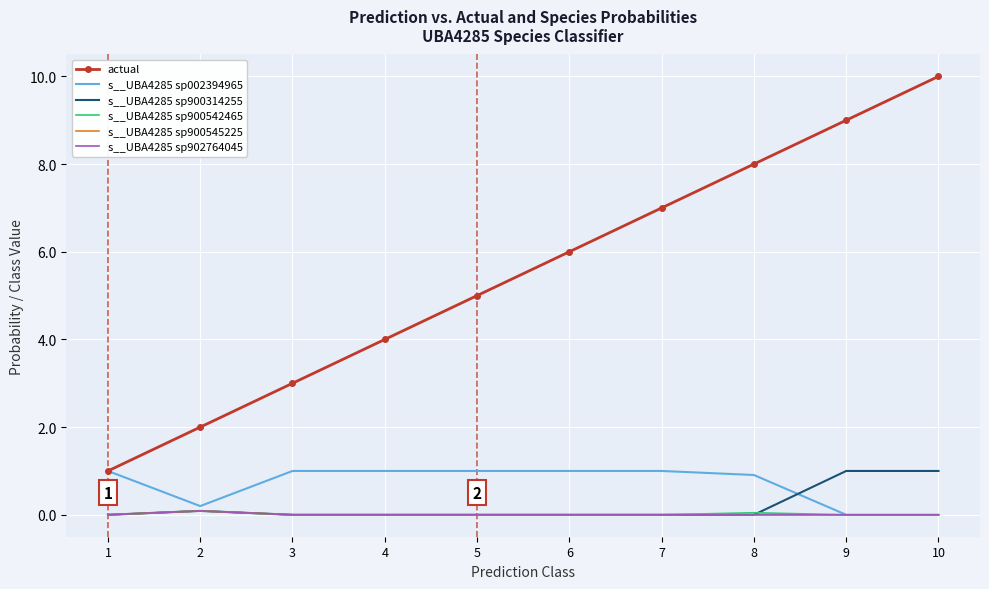

True or false: actual has a value of 5.3 at 4.

False